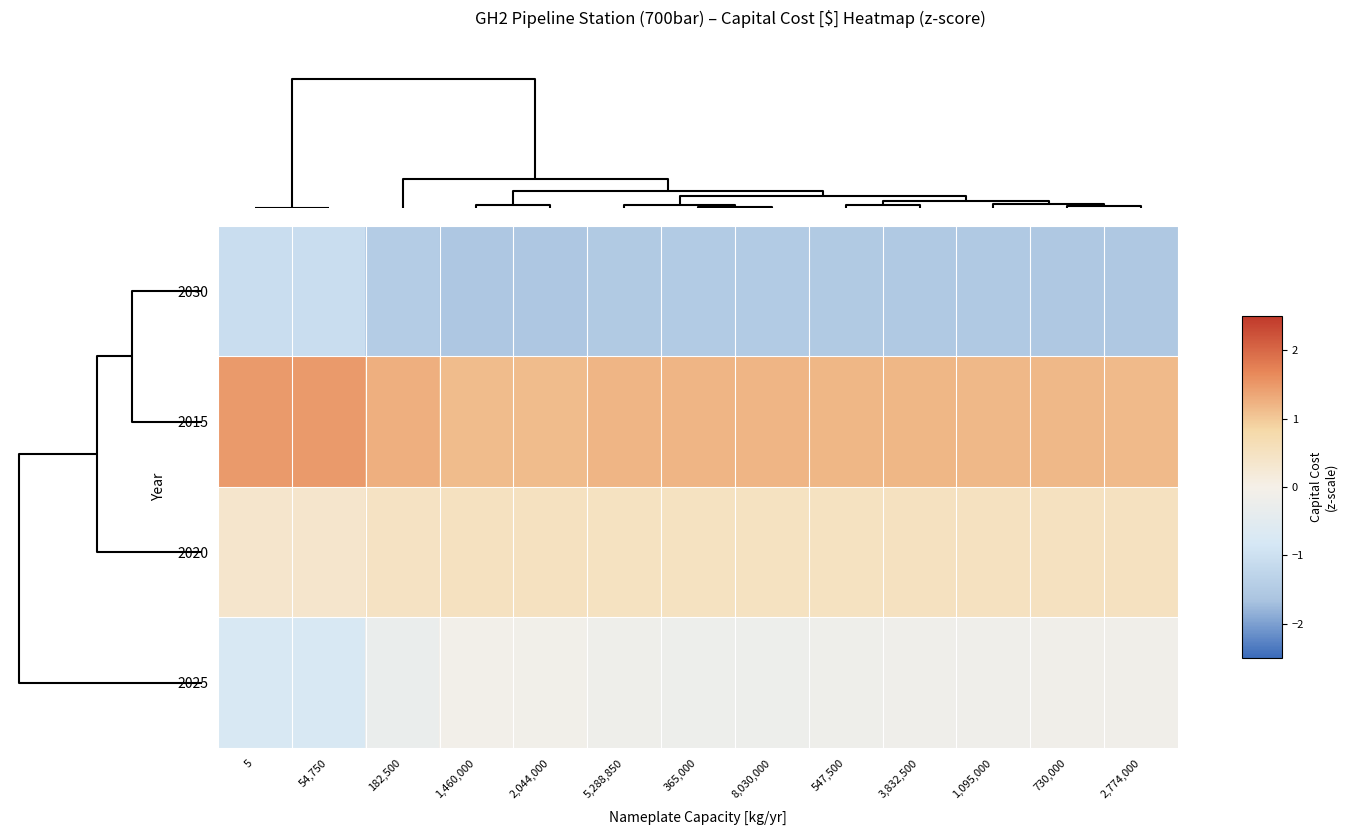

Reading left to right, what are all the values shown in this chart?

2030: 5=-1.1	54,750=-1.1	182,500=-1.5	1,460,000=-1.6	2,044,000=-1.6	5,288,850=-1.5	365,000=-1.5	8,030,000=-1.5	547,500=-1.5	3,832,500=-1.5	1,095,000=-1.5	730,000=-1.5	2,774,000=-1.5
2015: 5=1.5	54,750=1.5	182,500=1.3	1,460,000=1.1	2,044,000=1.1	5,288,850=1.2	365,000=1.2	8,030,000=1.2	547,500=1.2	3,832,500=1.2	1,095,000=1.2	730,000=1.2	2,774,000=1.1
2020: 5=0.4	54,750=0.4	182,500=0.5	1,460,000=0.5	2,044,000=0.5	5,288,850=0.5	365,000=0.5	8,030,000=0.5	547,500=0.5	3,832,500=0.5	1,095,000=0.5	730,000=0.5	2,774,000=0.5
2025: 5=-0.8	54,750=-0.8	182,500=-0.3	1,460,000=-0.1	2,044,000=-0.1	5,288,850=-0.2	365,000=-0.2	8,030,000=-0.2	547,500=-0.2	3,832,500=-0.2	1,095,000=-0.1	730,000=-0.1	2,774,000=-0.1